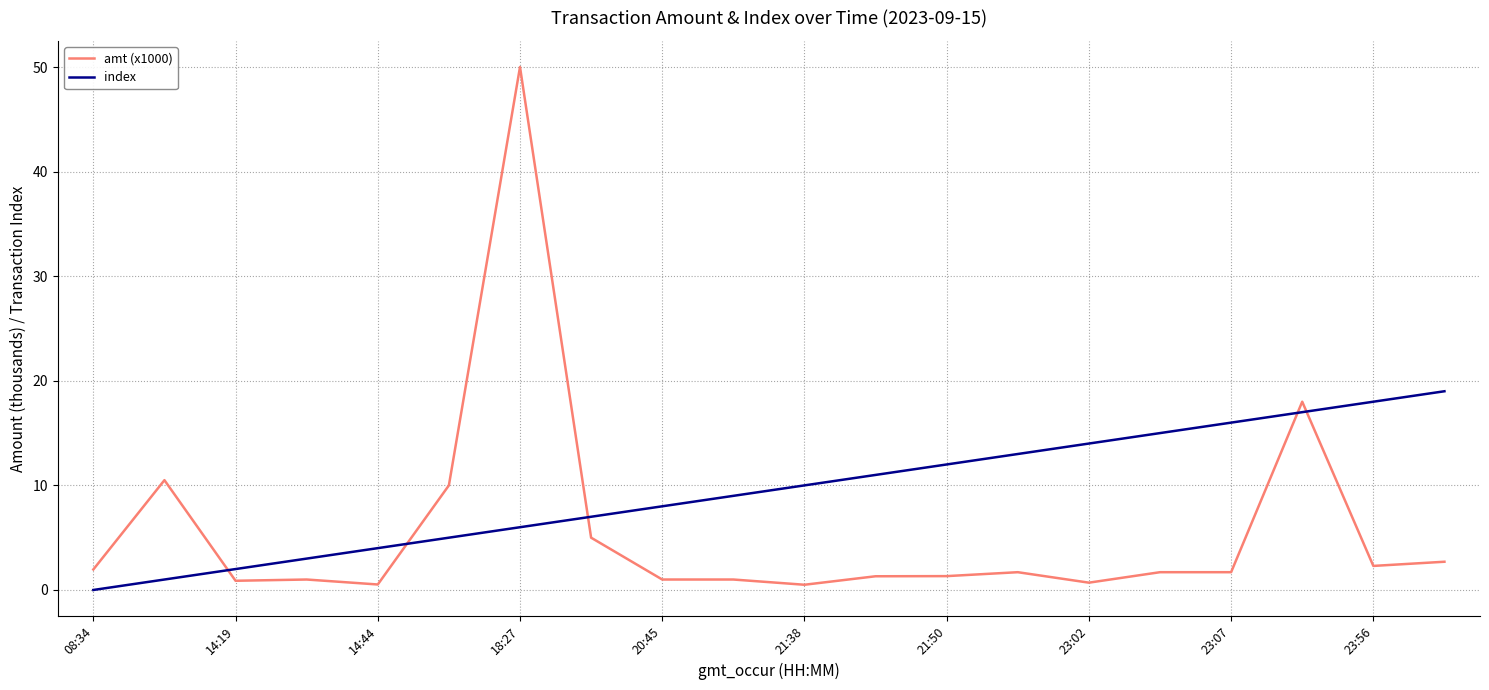

How many categories are shown in the chart?

20